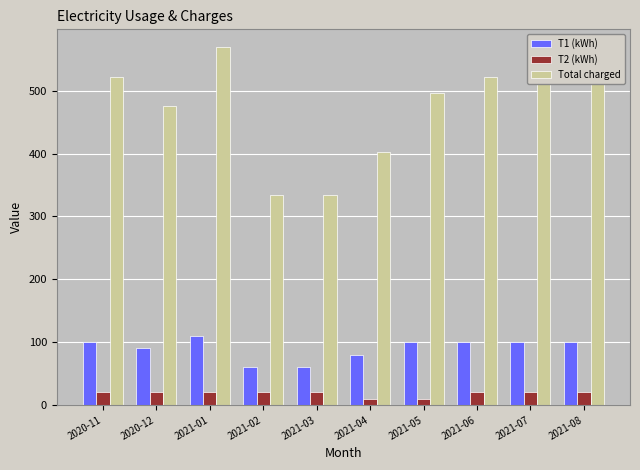

What are all the series names shown in the legend?

T1 (kWh), T2 (kWh), Total charged